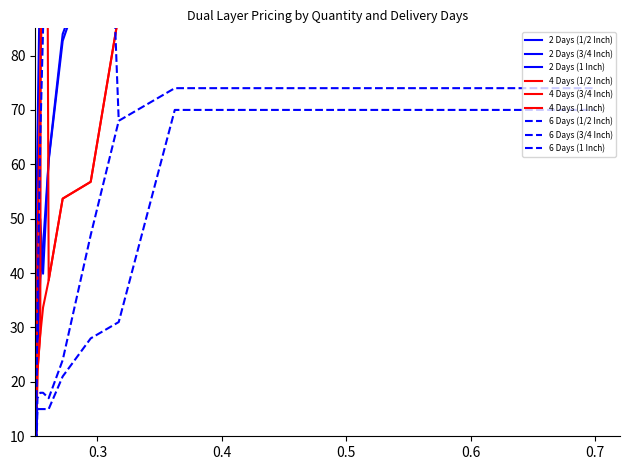

Where is 4 Days (3/4 Inch) nearest to the value 168?

5000